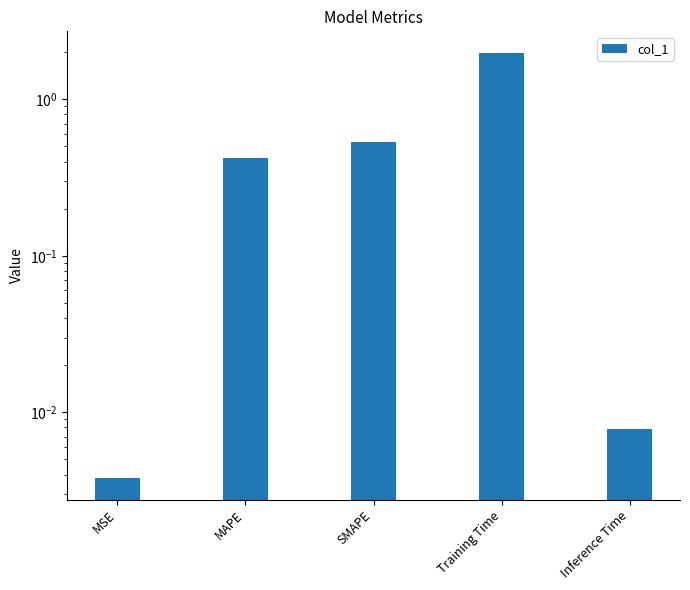

Is it true that the value at Inference Time is 0.0?

True